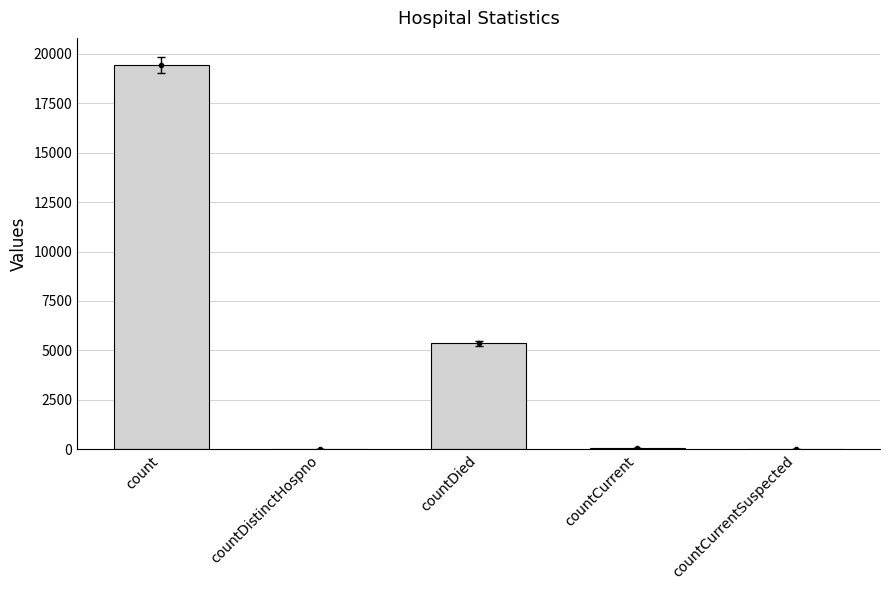

How many distinct data groups are displayed?

1